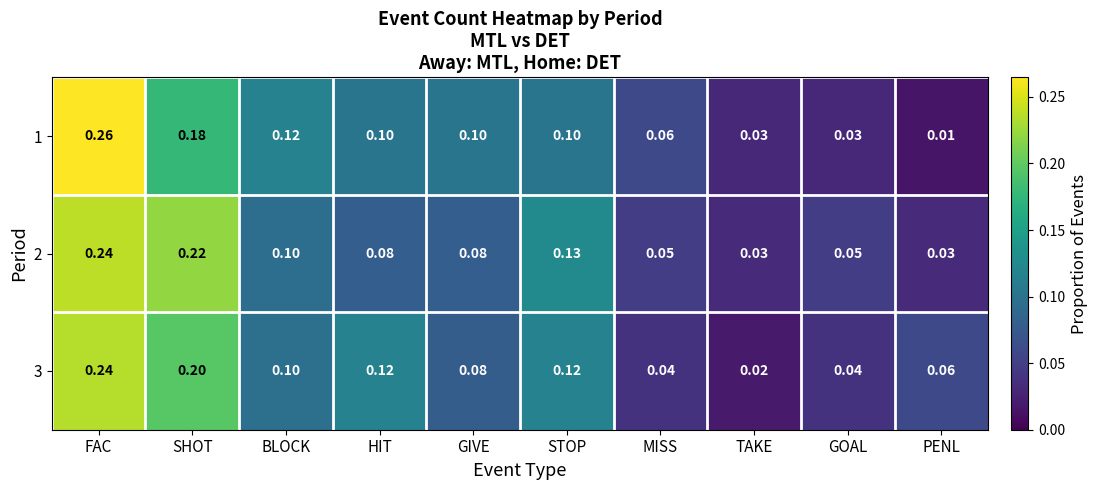

Which series has the largest total across all categories?

3